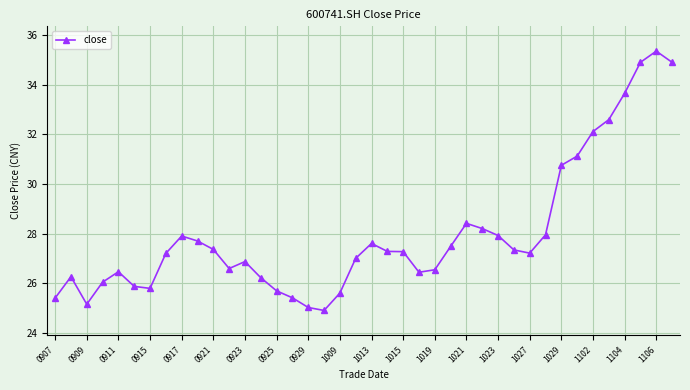

Is this an area chart (filled region under the line)?

No